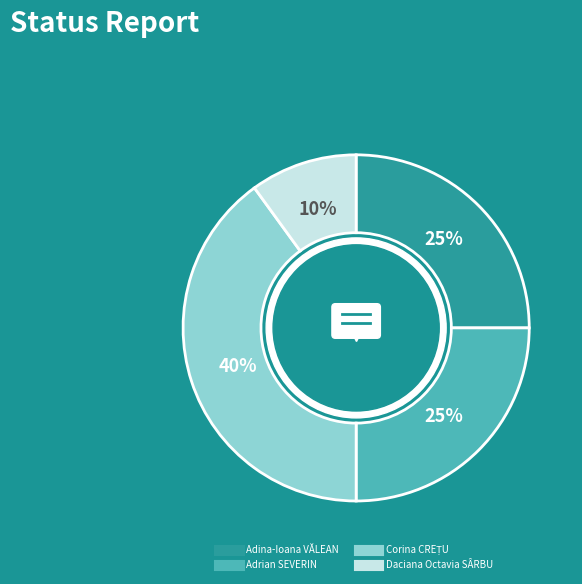

Which category has the smallest portion of the pie?

Daciana Octavia SÂRBU